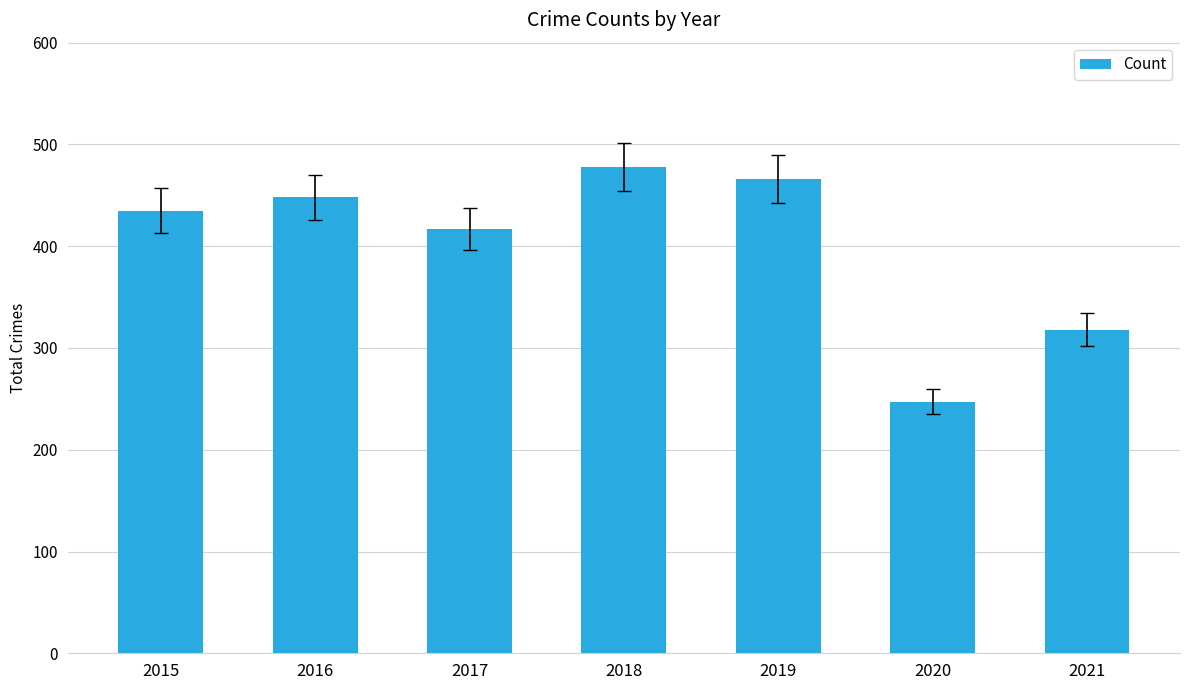

List the labels in order of value, smallest first.

2020, 2021, 2017, 2015, 2016, 2019, 2018